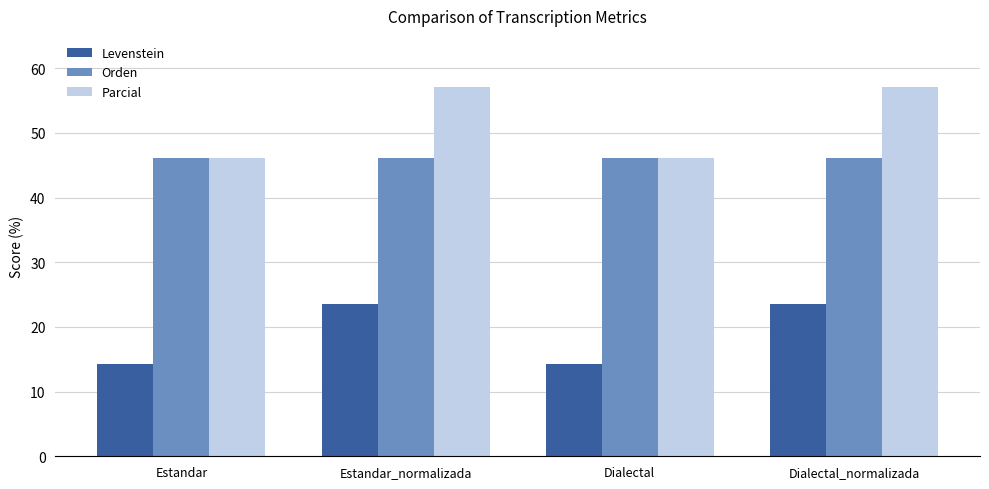

What are all the series names shown in the legend?

Levenstein, Orden, Parcial